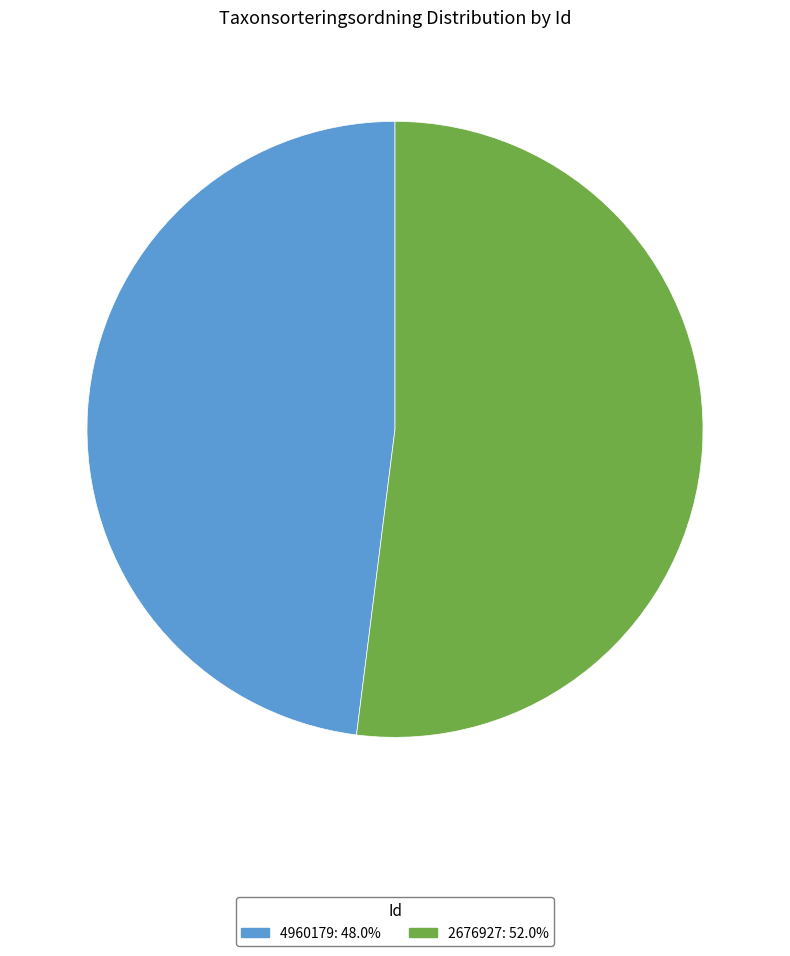

What is the smallest slice in the pie chart?

4960179